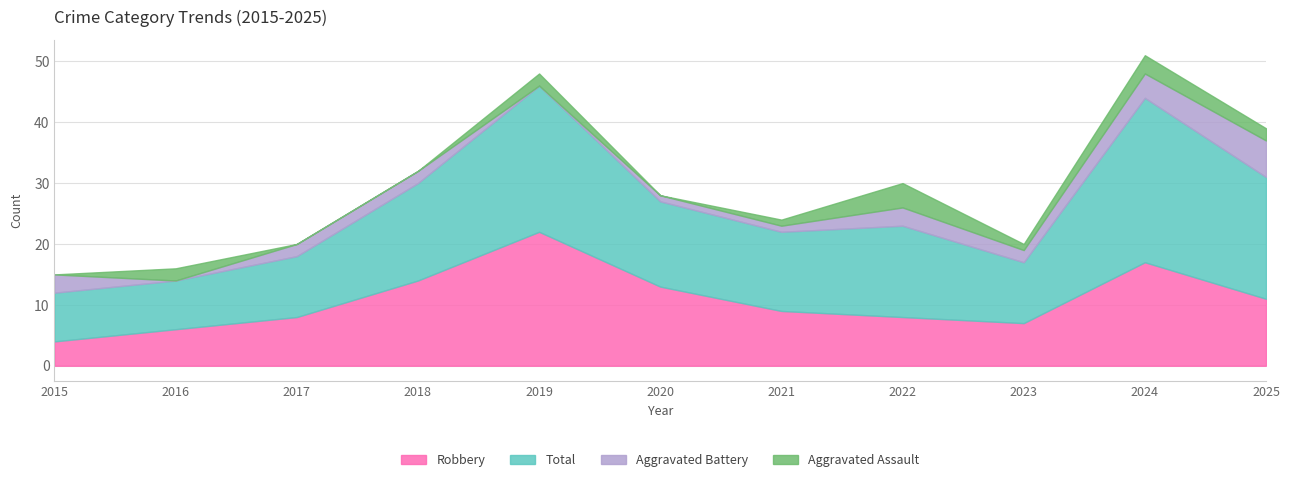

Is it true that Total equals 8 at 2016?

True